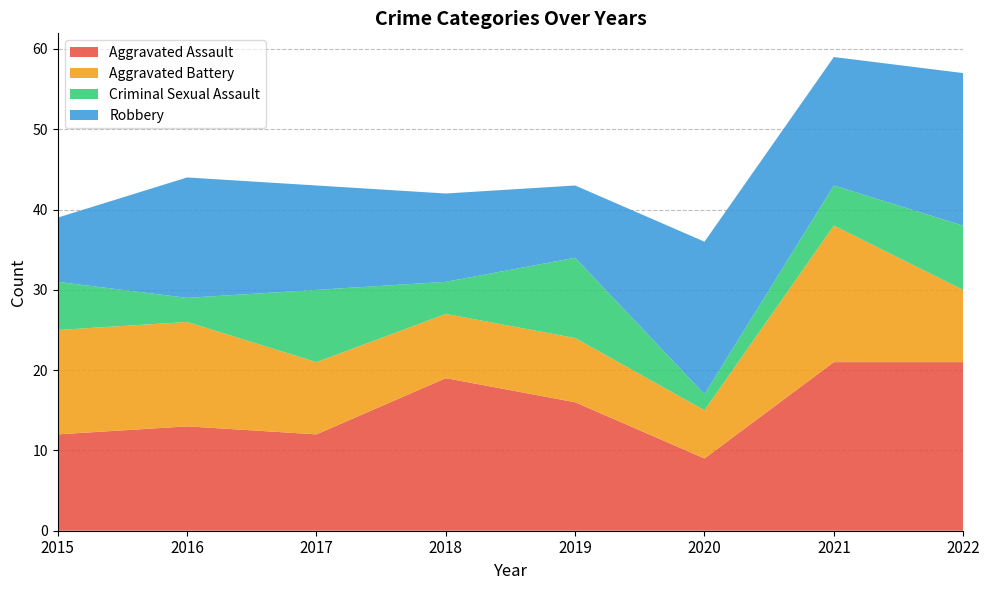

Reading right to left, what are all the values shown in this chart?

Aggravated Assault: 21	21	9	16	19	12	13	12
Aggravated Battery: 9	17	6	8	8	9	13	13
Criminal Sexual Assault: 8	5	2	10	4	9	3	6
Robbery: 19	16	19	9	11	13	15	8